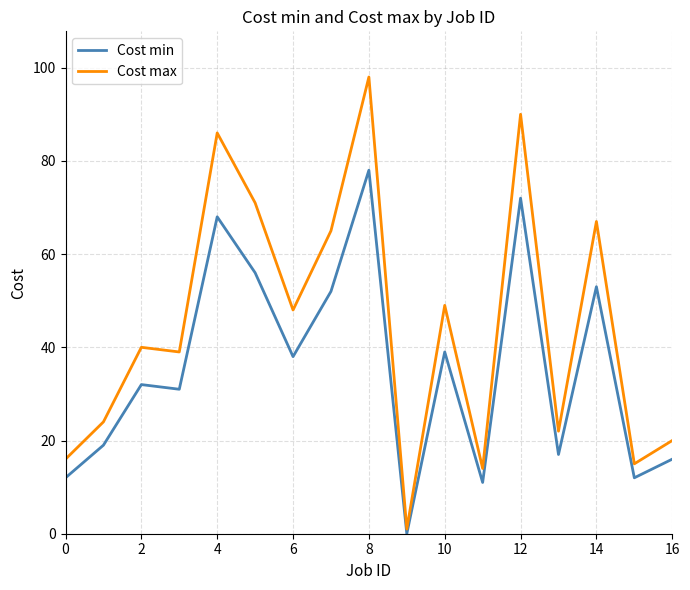

What is the greatest value displayed?

98